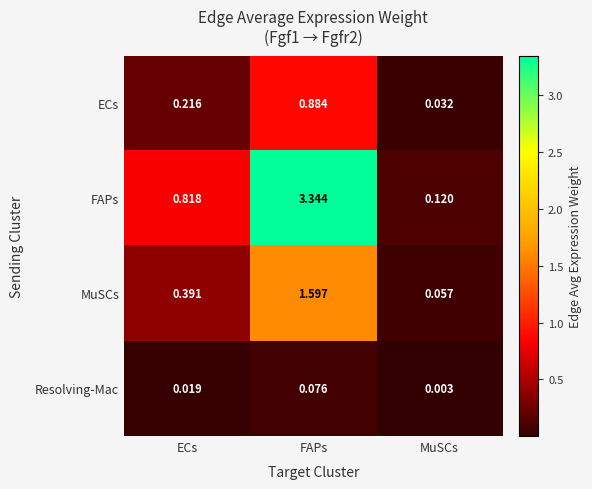

Between ECs and MuSCs, which series saw the biggest shift?

FAPs